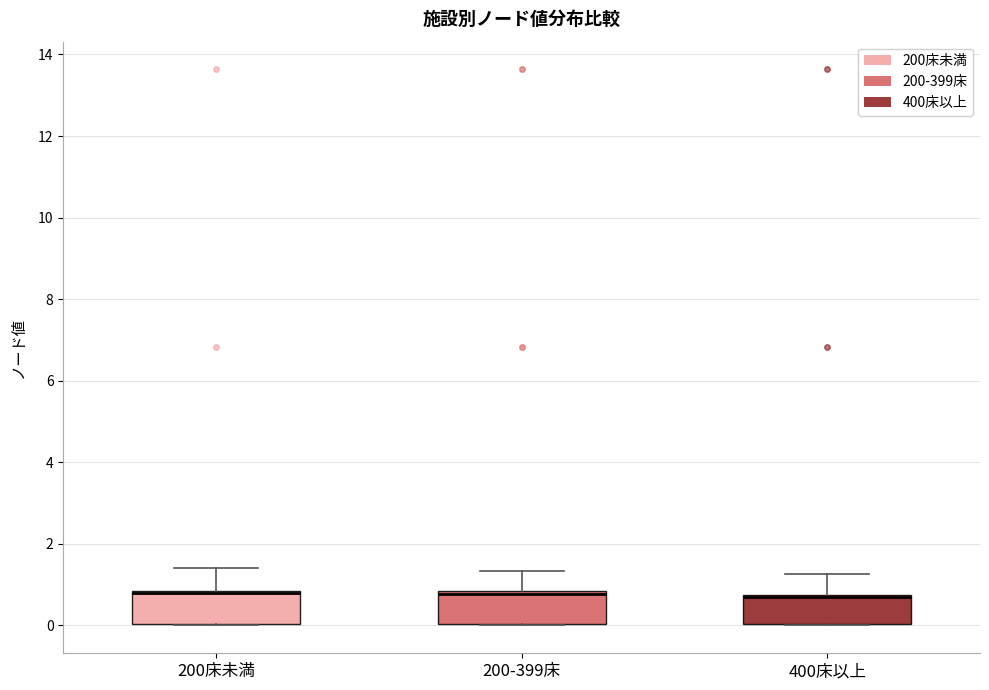

Reading left to right, transcribe this box plot: for each box, give where its median line is, the range the box spans, and where its two whiskers end, as read against the y-axis. The values are not printed on the chart, so give them approximately, as read against the axis.

200床未満: median 0.8 (just below the box's upper edge), box 0.0 to 0.8, whiskers 0.0 to 1.4
200-399床: median 0.8 (just below the box's upper edge), box 0.0 to 0.8, whiskers 0.0 to 1.4
400床以上: median 0.6, box 0.0 to 0.8, whiskers 0.0 to 1.2